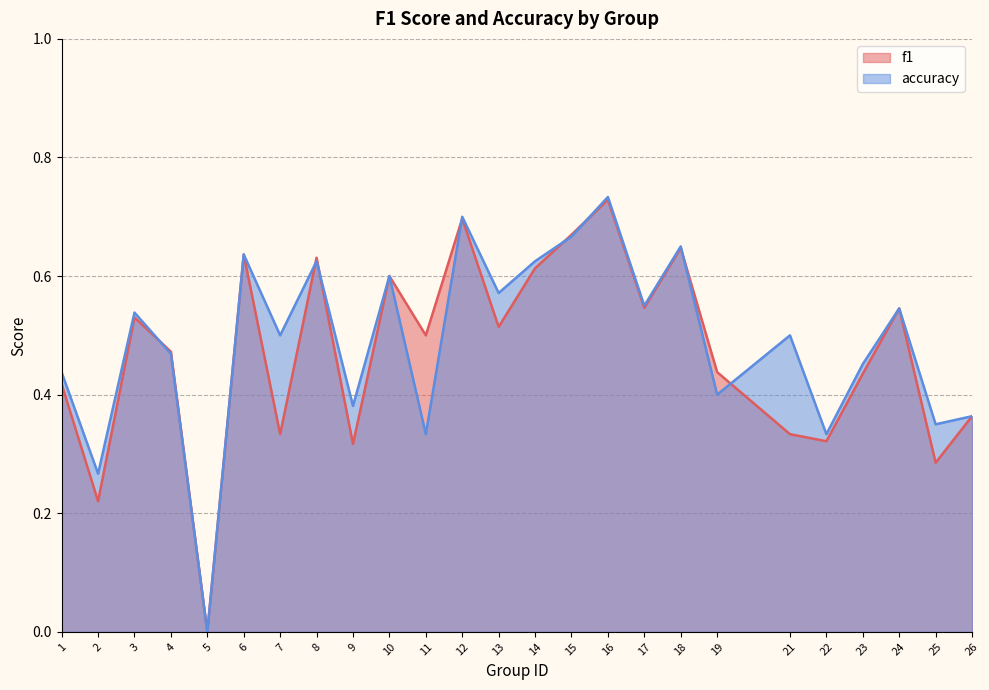

Which series has the largest total across all categories?

accuracy